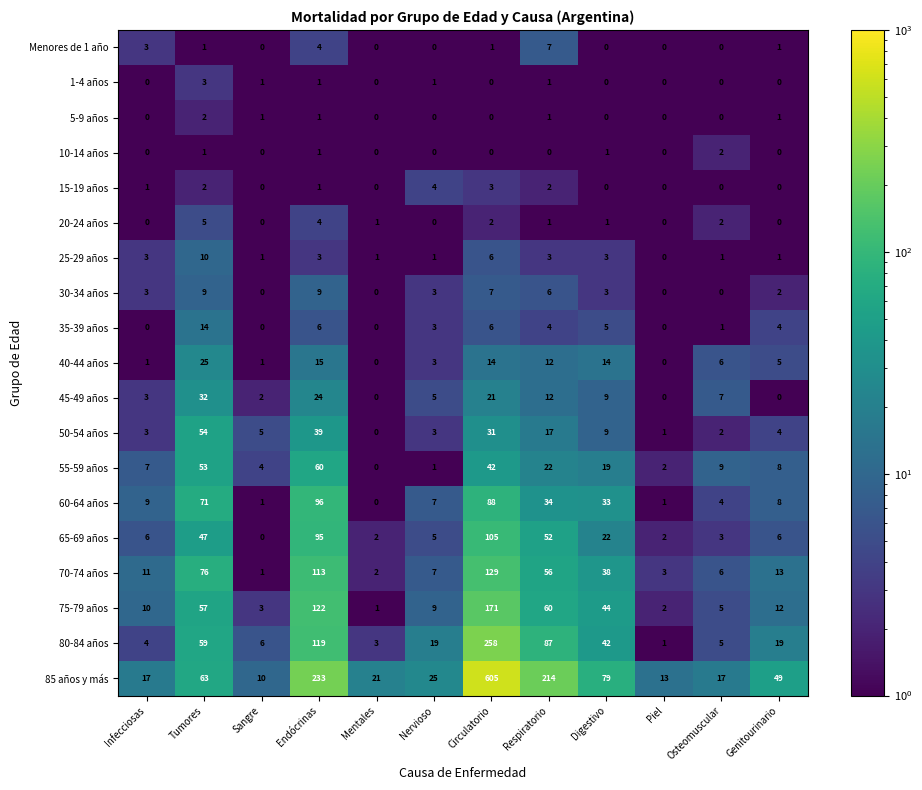

Count the number of categories in the chart.

12